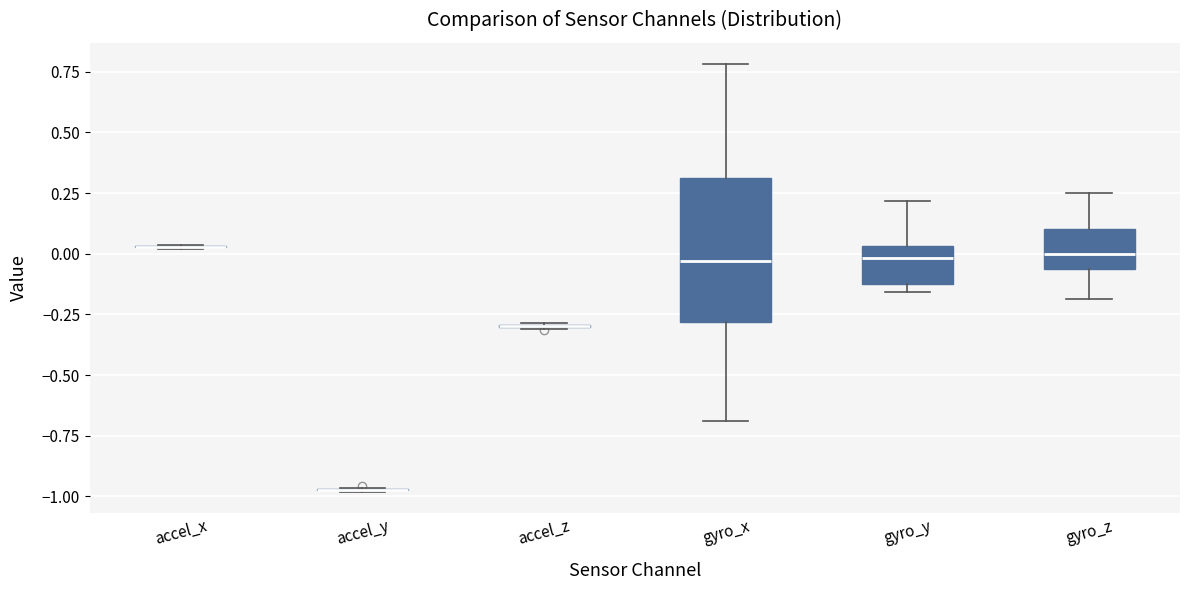

Which box is the tallest, from its lower edge to its upper edge?

gyro_x